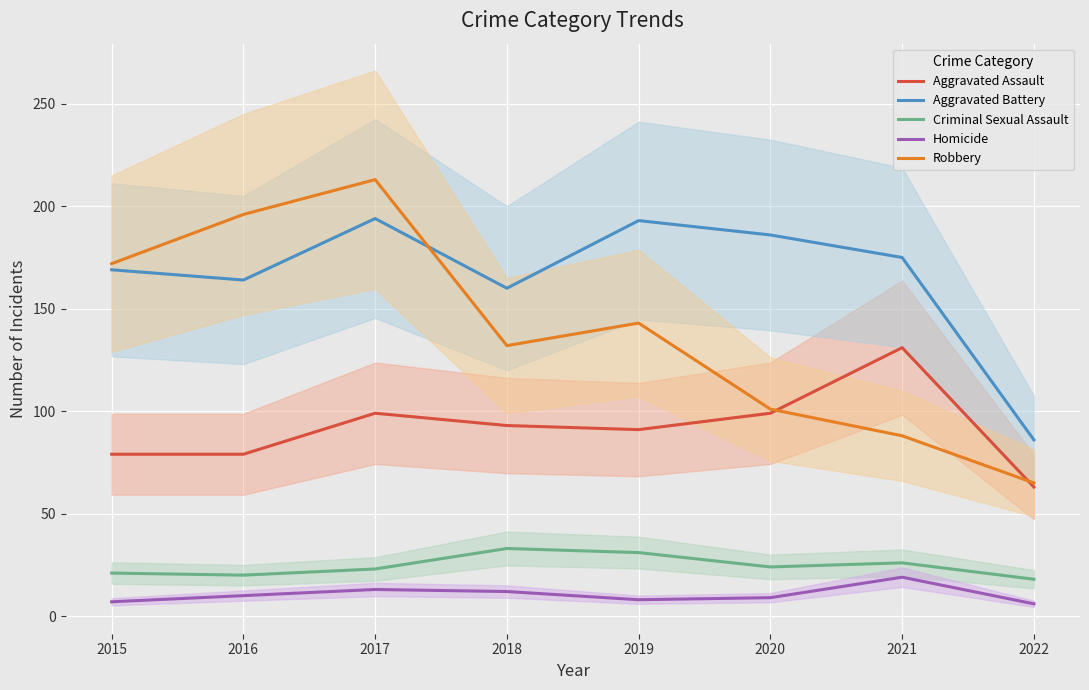

Which series changed the most between 2018 and 2022?

Aggravated Battery